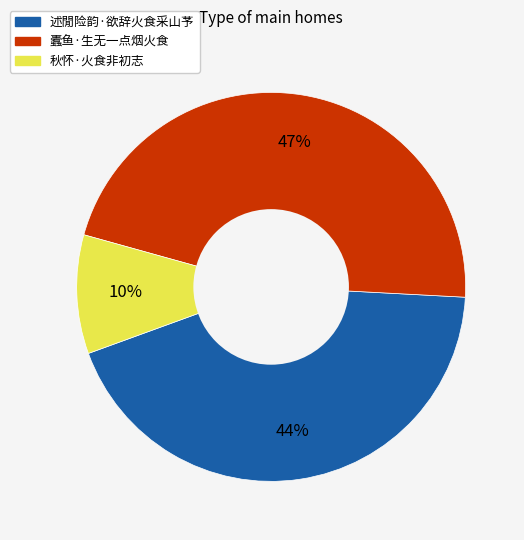

To the nearest percent, what is the combined percentage of 述閒险韵·欲辞火食采山芧 and 秋怀·火食非初志?

53%